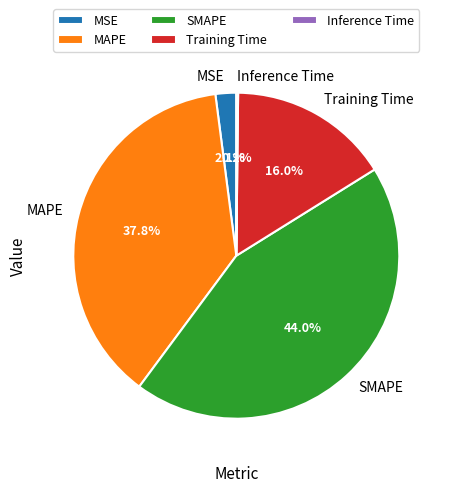

What portion of the pie excludes SMAPE?

56.0%